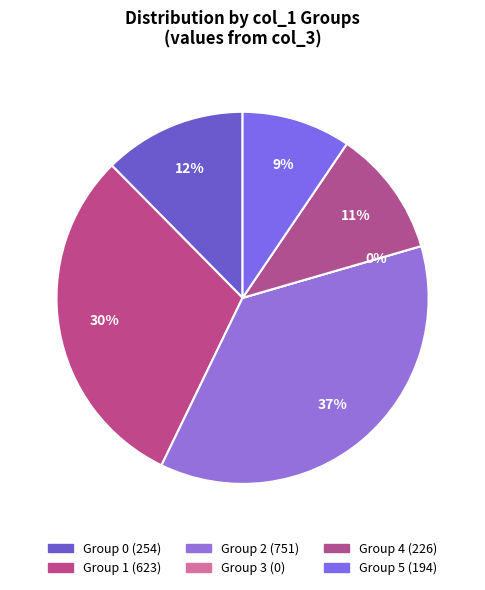

The col_0=4 slice represents 1% of the pie. True or false?

False